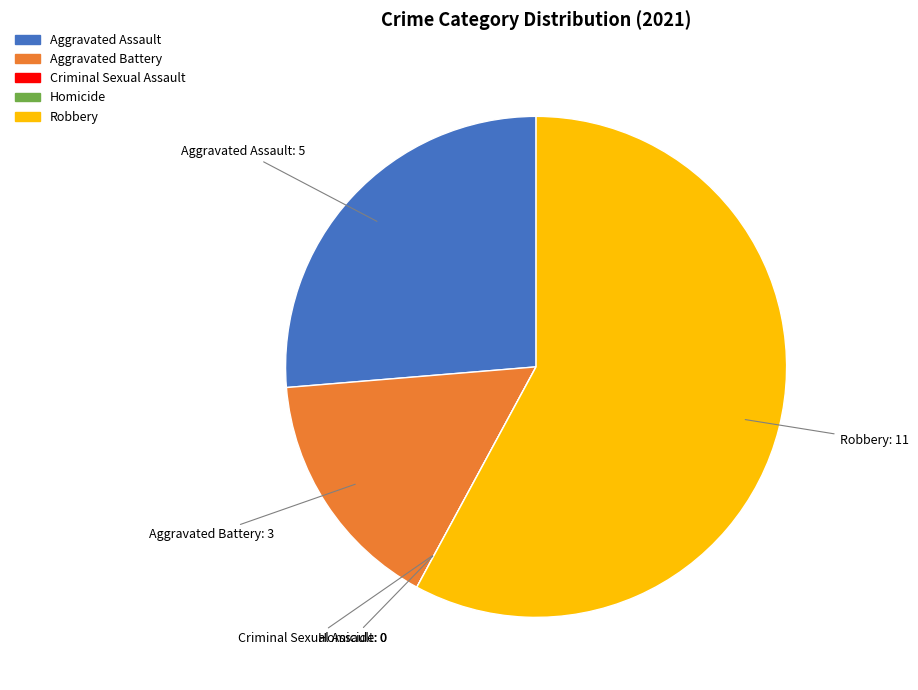

Which has a higher value, Aggravated Battery or Aggravated Assault?

Aggravated Assault